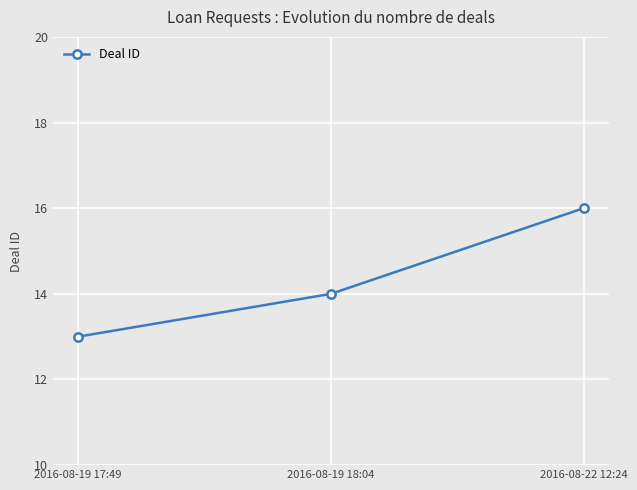

What is the ratio of the value at 2016-08-19 17:49 to the value at 2016-08-22 12:24?

0.8